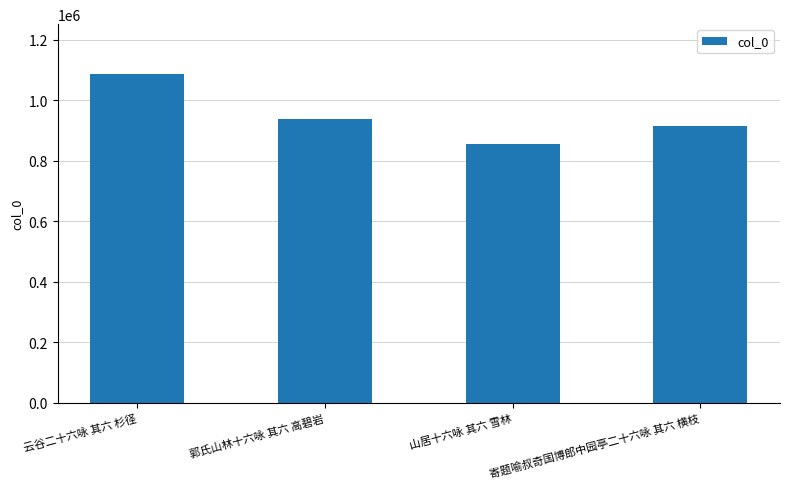

Which label corresponds to the smallest value in the chart?

山居十六咏 其六 雪林